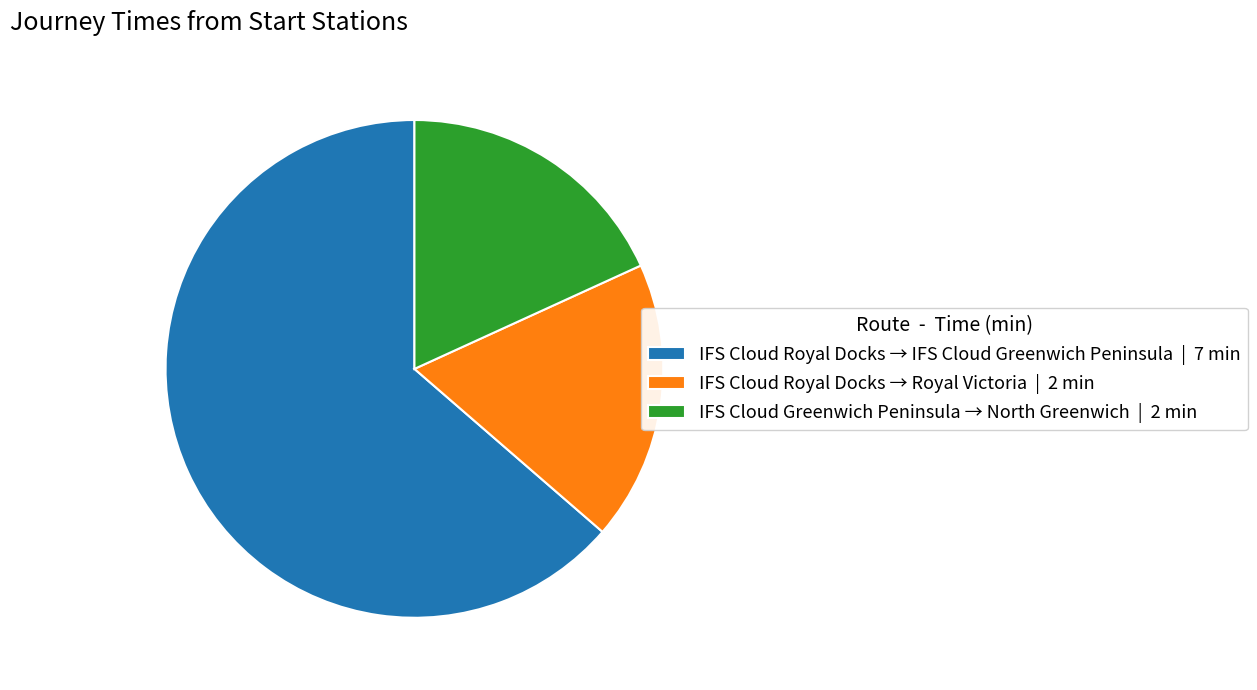

Between IFS Cloud Greenwich Peninsula → North Greenwich | 2 min and IFS Cloud Royal Docks → IFS Cloud Greenwich Peninsula | 7 min, which is larger?

IFS Cloud Royal Docks → IFS Cloud Greenwich Peninsula | 7 min